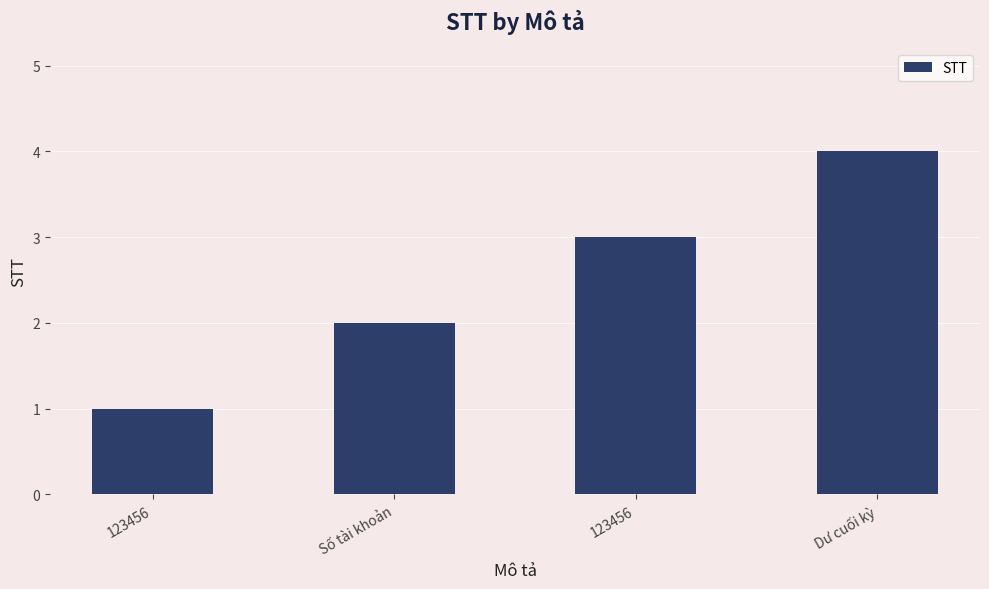

At which label is the value closest to 2?

Số tài khoản